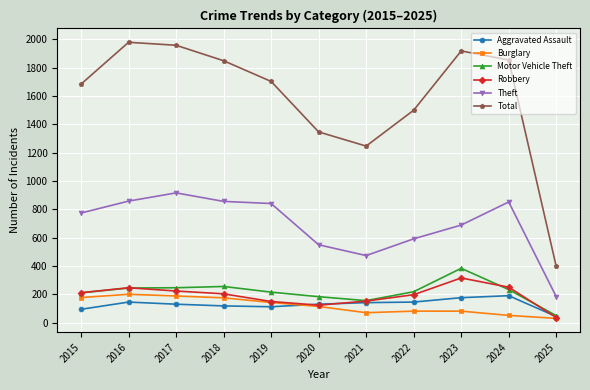

How many lines are shown in the chart?

6